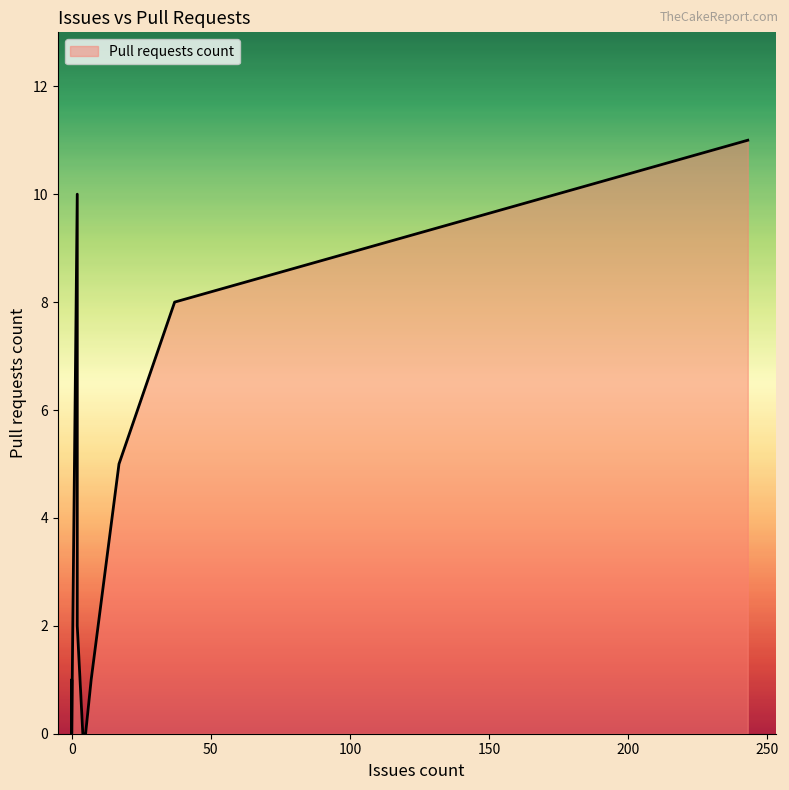

What is the greatest value displayed?

11